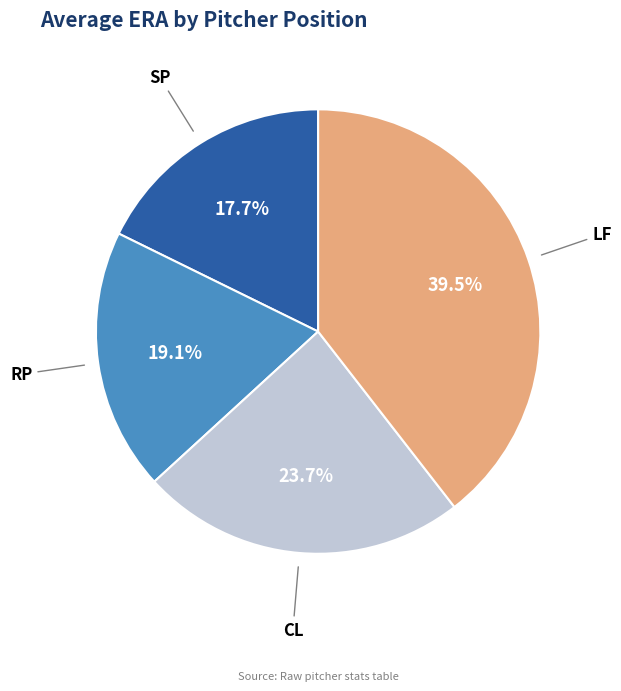

To the nearest percent, what is the difference between the SP and RP slice percentages?

1%